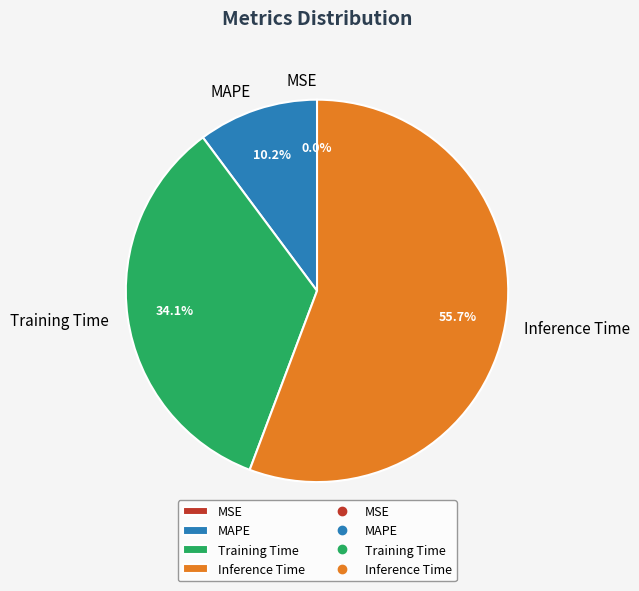

Count the number of slices in the pie.

5